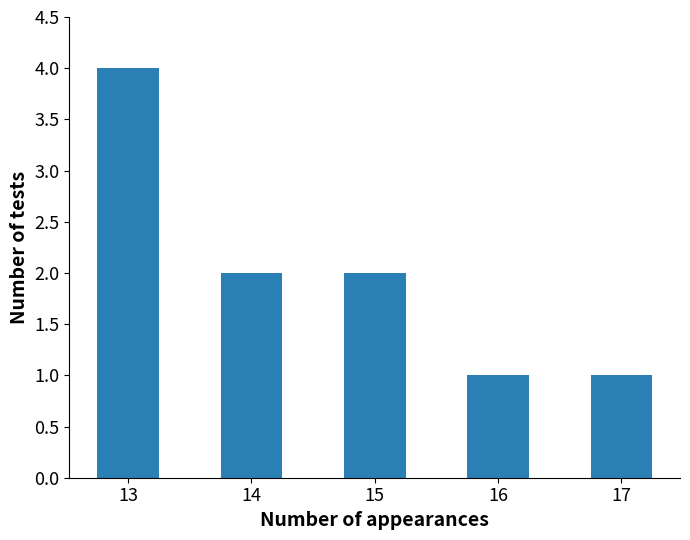

What is the value of the 3rd bar from the left?

2